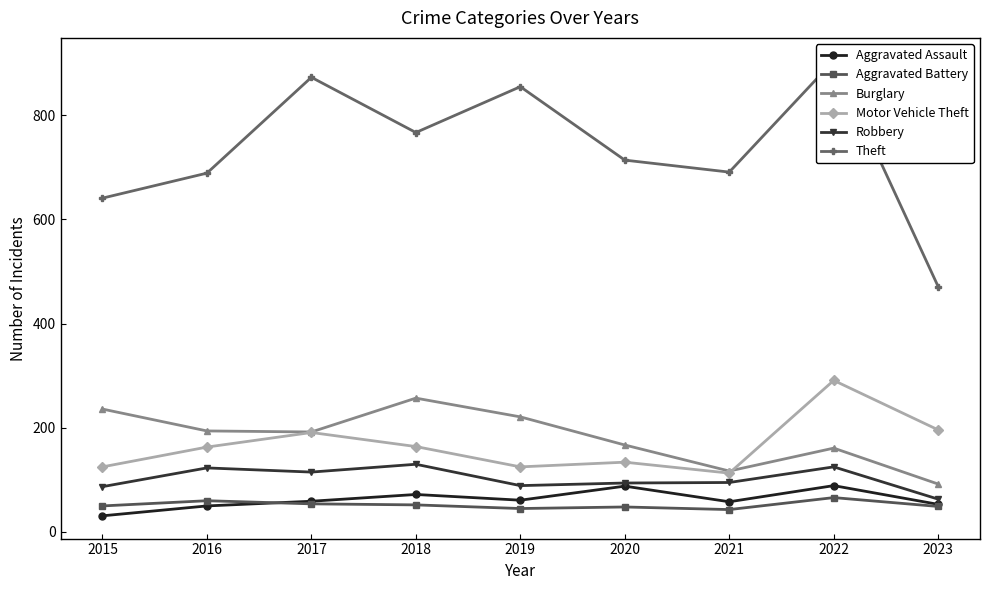

Rank the series at 2021 from lowest to highest value.

Aggravated Battery, Aggravated Assault, Robbery, Motor Vehicle Theft, Burglary, Theft